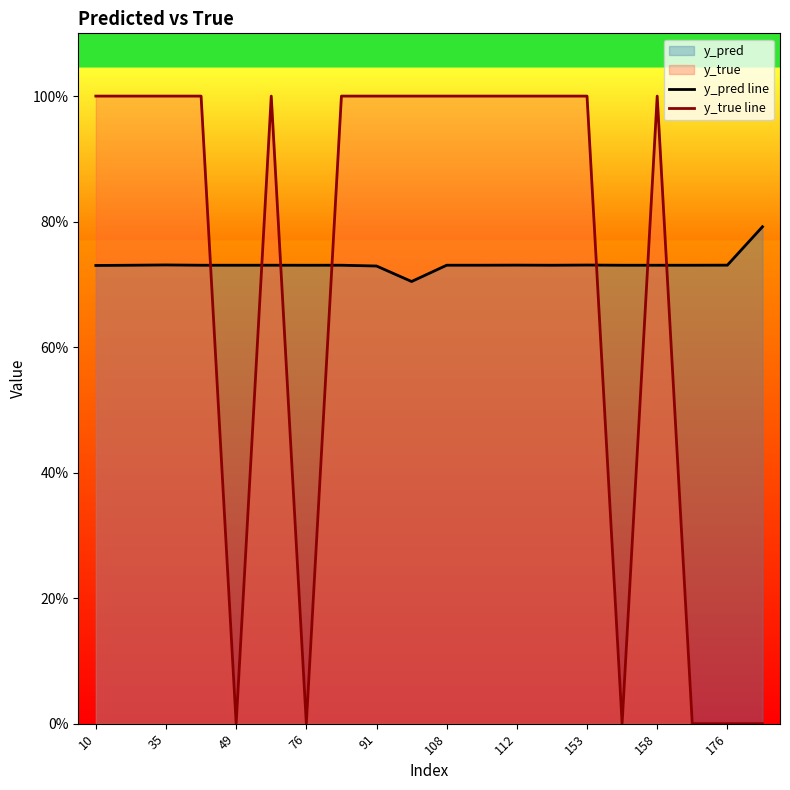

How many y_pred line values are between 0 and 1?

20